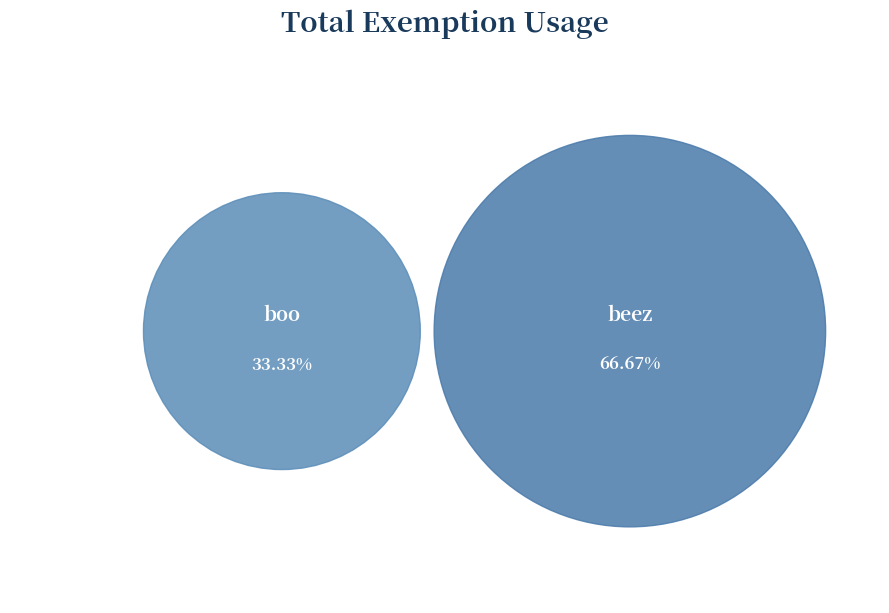

Is beez the majority of the pie?

Yes